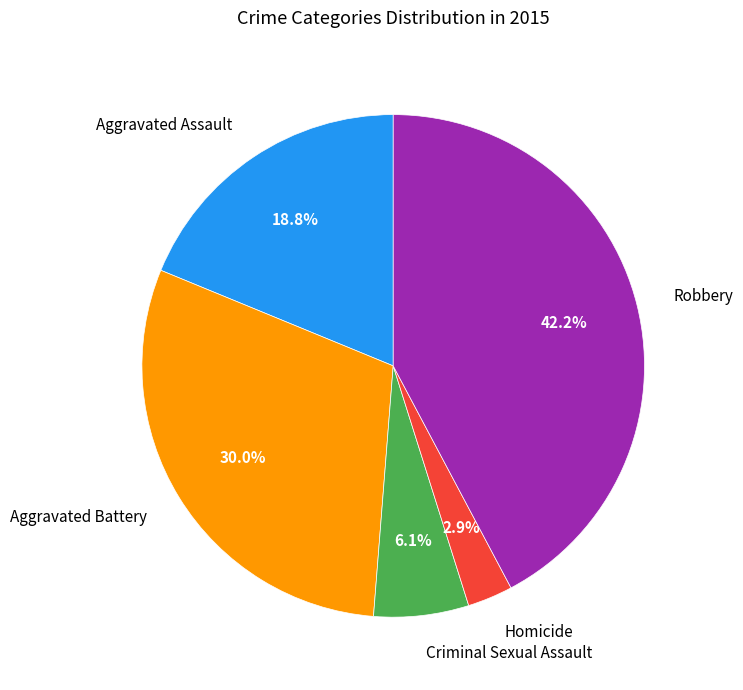

Is Aggravated Battery the majority of the pie?

No